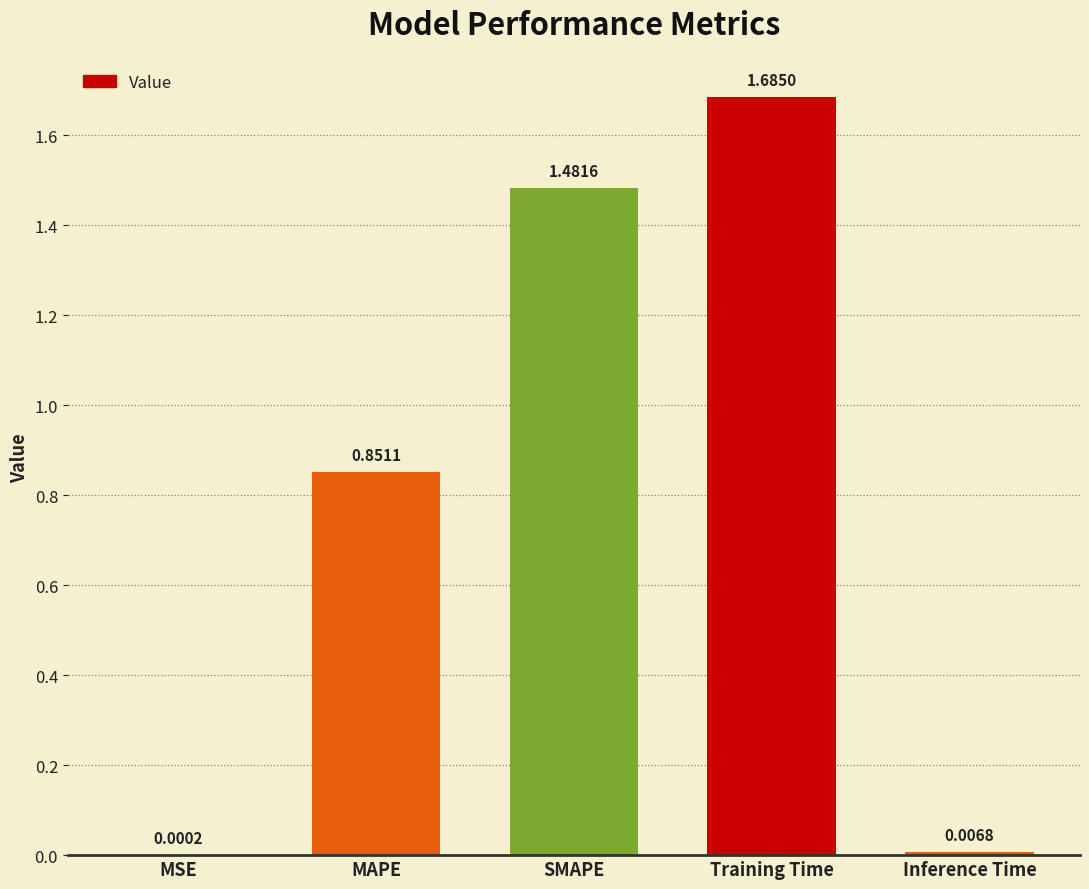

At which category does the chart reach its peak across all series?

Training Time